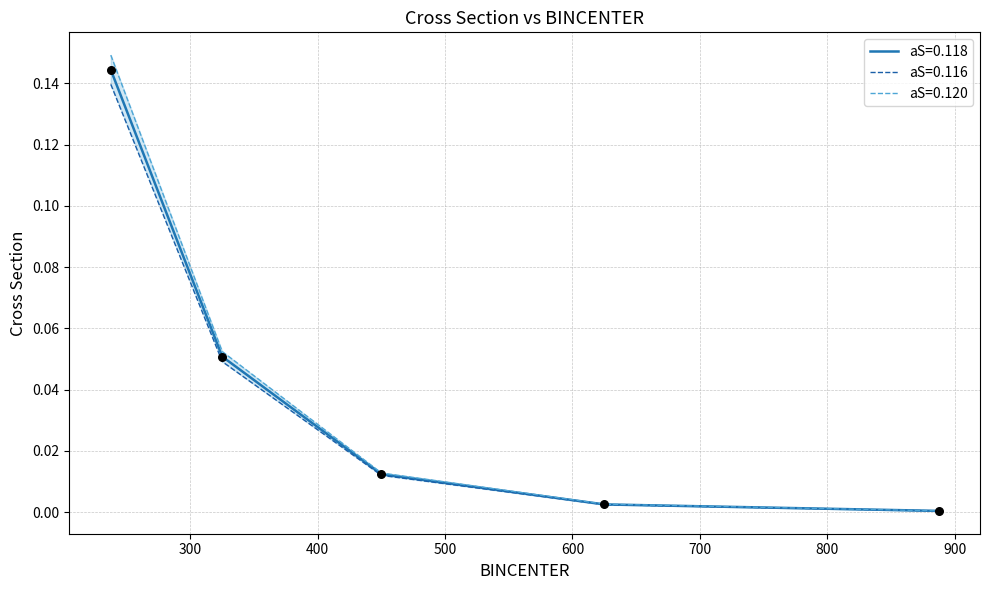

At which category is the sum across all series the highest?

237.5